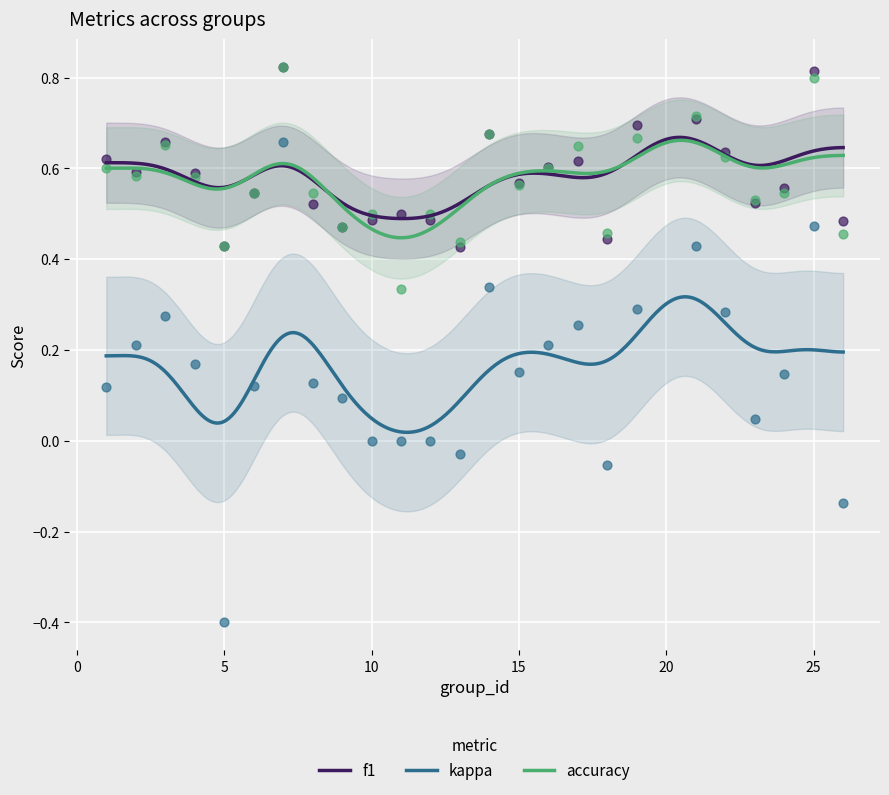

Is the value of accuracy at 24 greater than the value of f1 at 25?

No